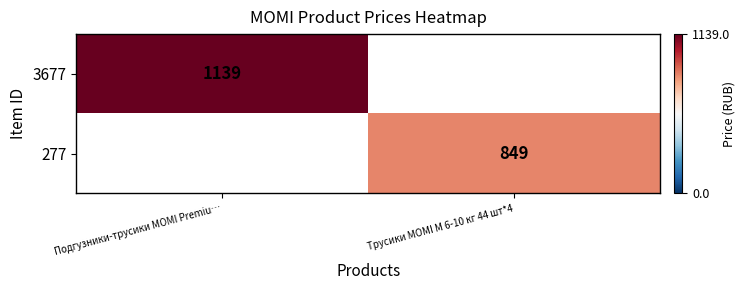

The value of 277 at Трусики MOMI М 6-10 кг 44 шт*4 is 849. True or false?

True